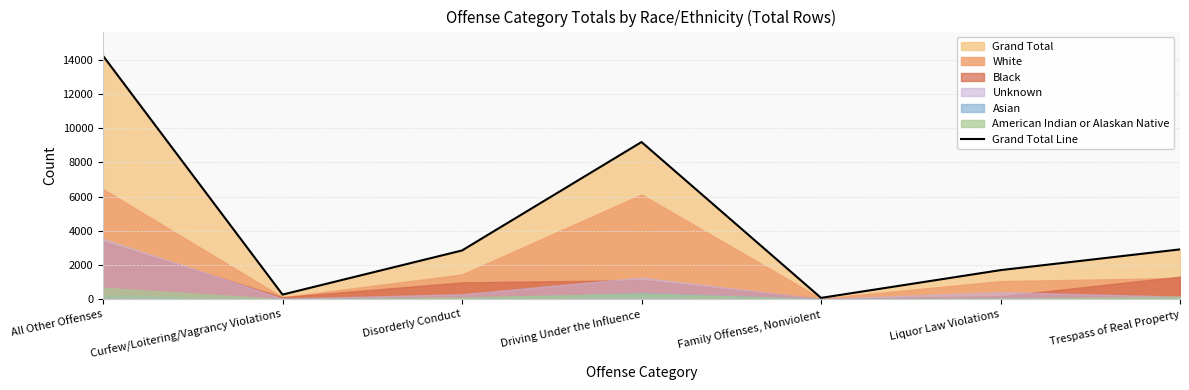

Does the chart display data point markers on the line(s)?

No